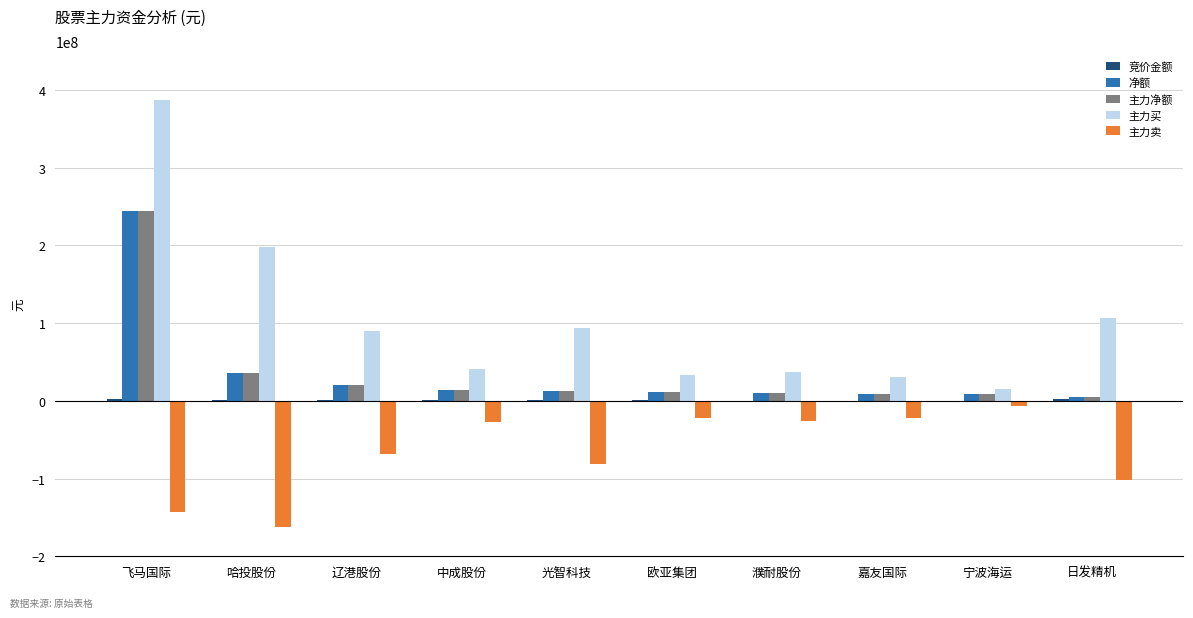

At which category is the sum across all series the highest?

飞马国际